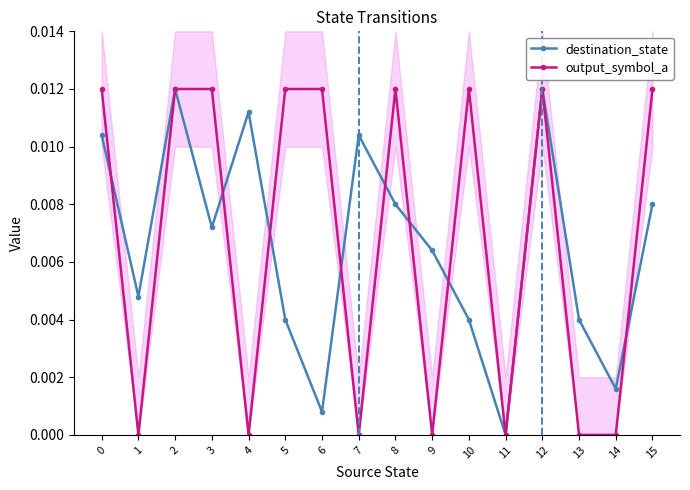

The value of destination_state at 6 is 0.0. True or false?

False